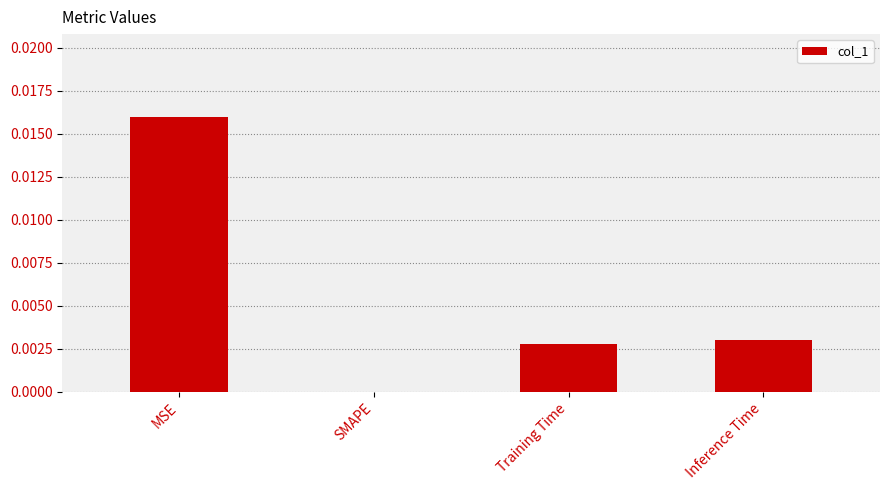

Between Training Time and SMAPE, which is larger?

Training Time